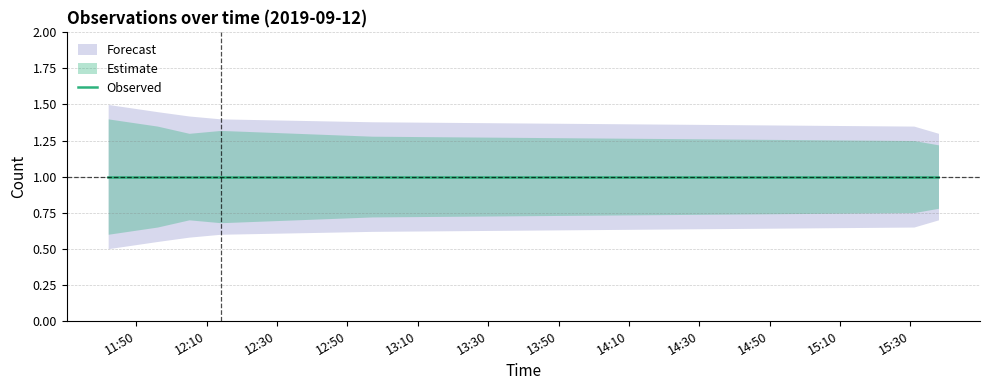

At how many categories does at least one series exceed 1?

7